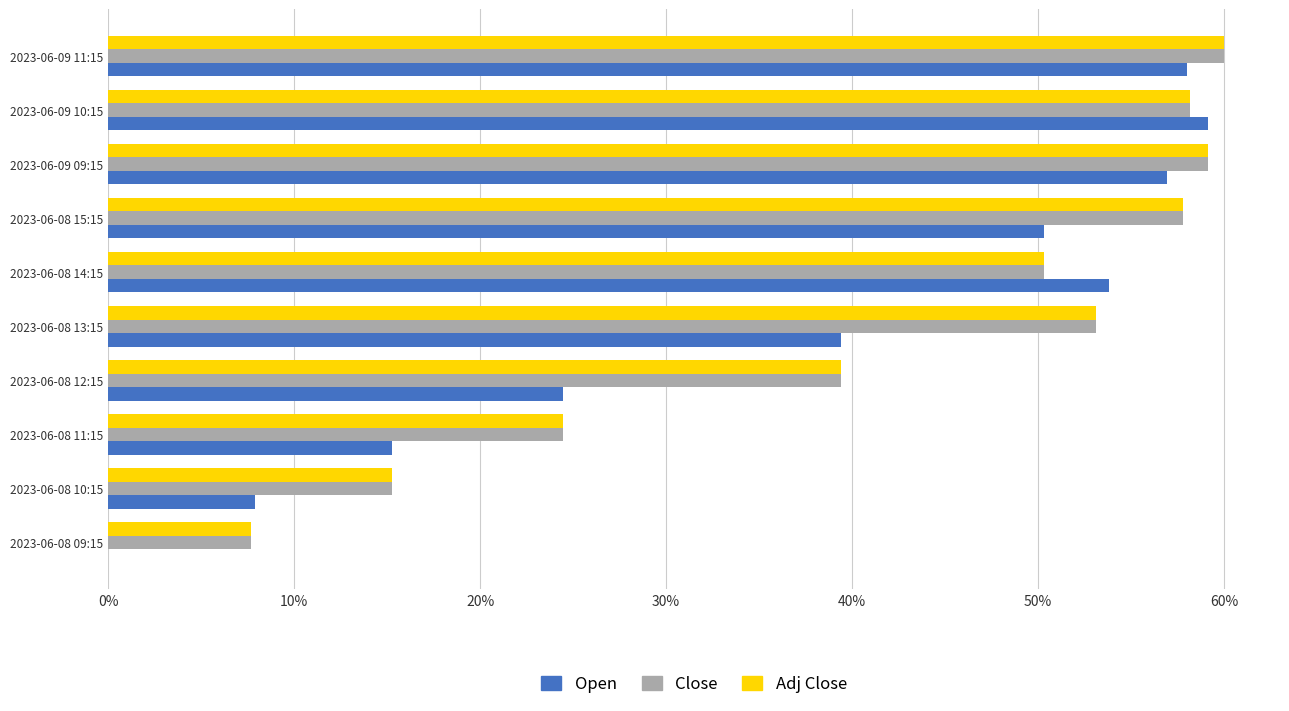

What is the sum of the Adj Close values at 2023-06-08 14:15 and 2023-06-08 11:15?

74.8